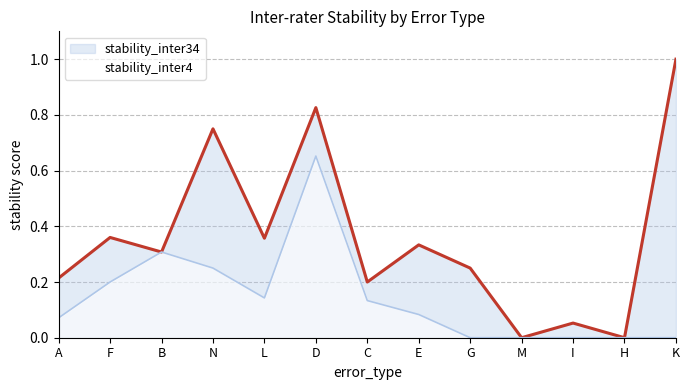

Is it true that stability_inter34 equals 0.8 at D?

True